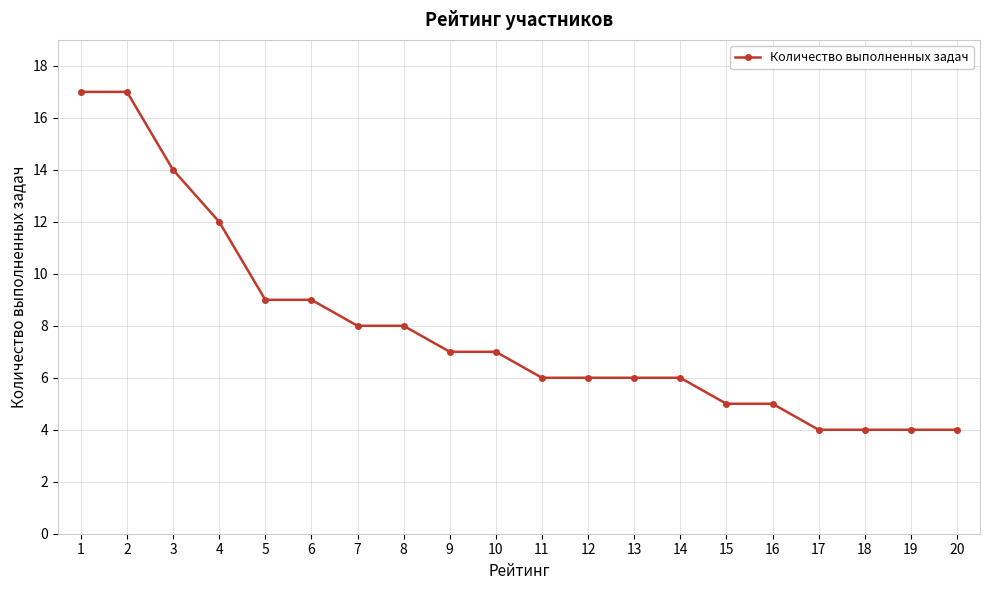

How many categories are shown in the chart?

20